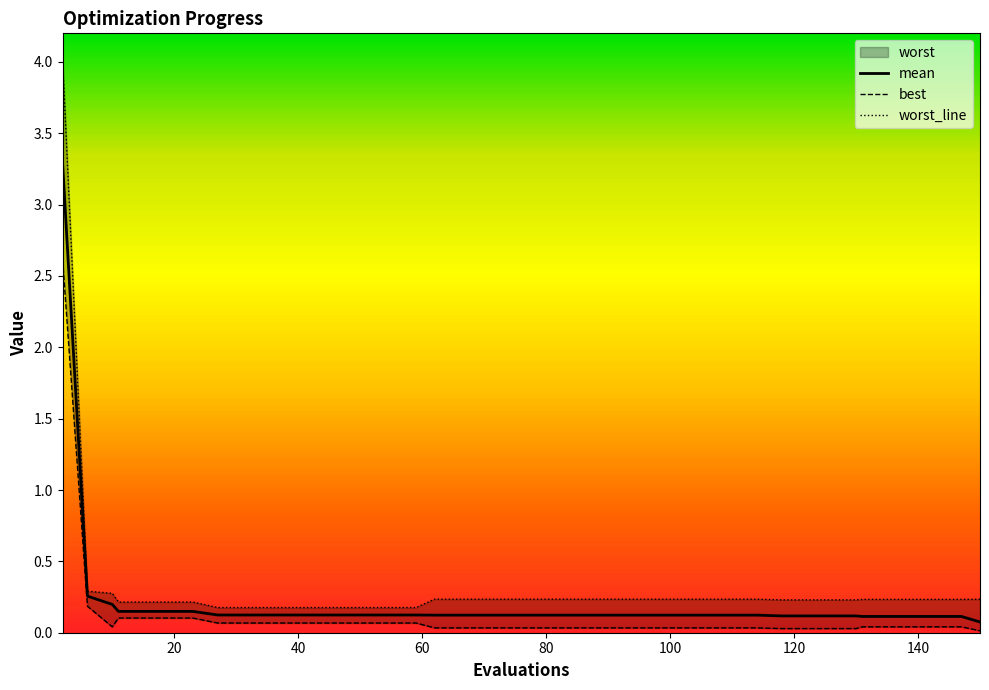

True or false: worst_line has more than 0 interior local peaks.

False